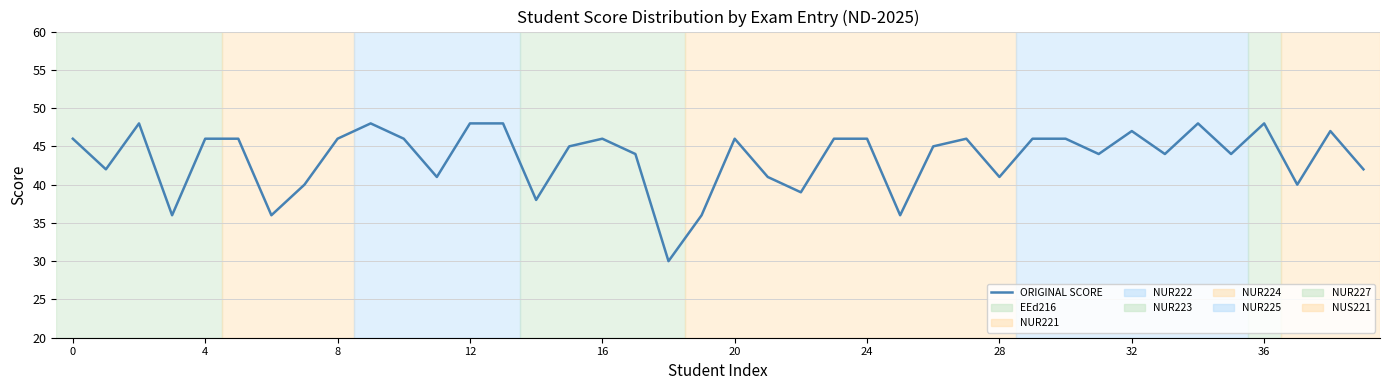

True or false: there are more than 2 points higher than both neighbors.

True